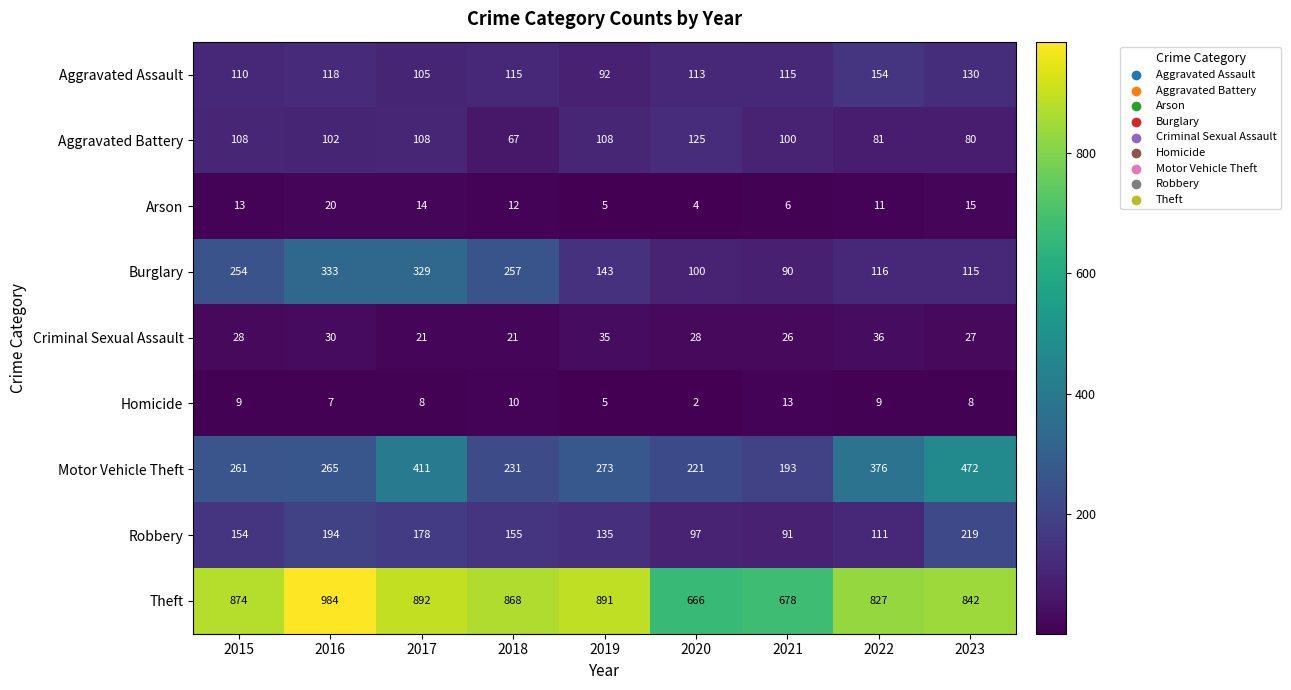

List the series in order of their peak value, lowest first.

Homicide, Arson, Criminal Sexual Assault, Aggravated Battery, Aggravated Assault, Robbery, Burglary, Motor Vehicle Theft, Theft